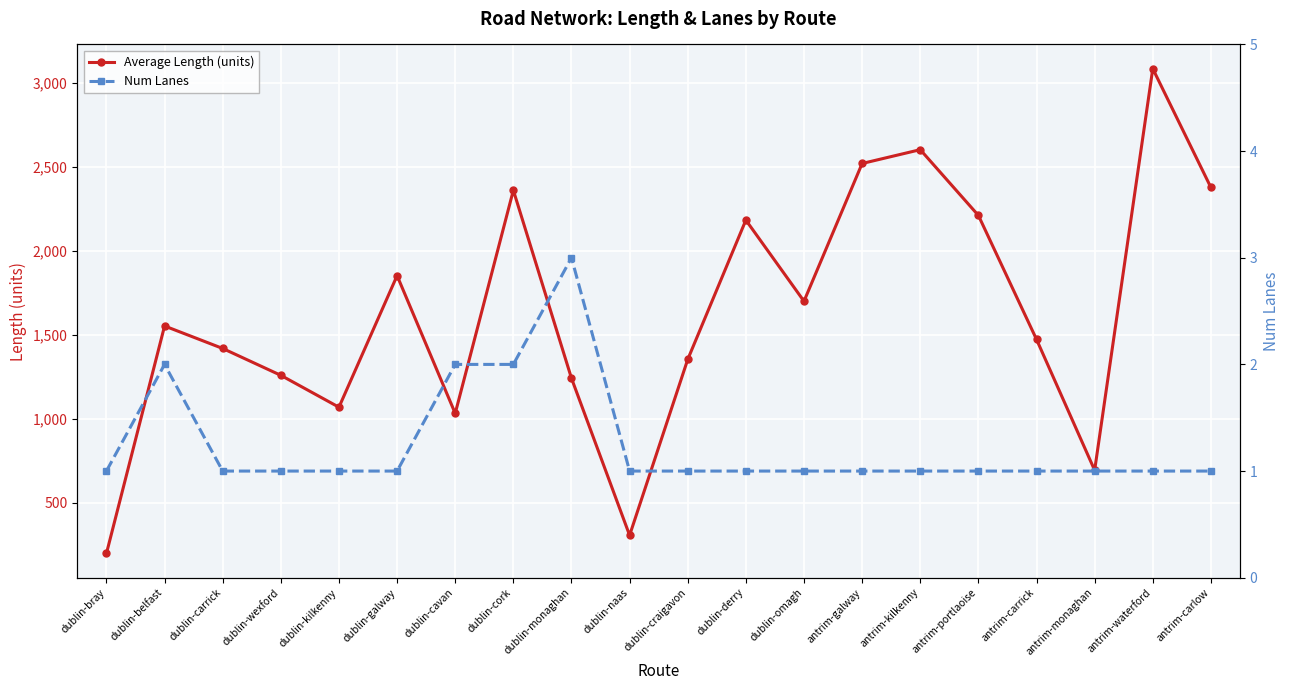

What is the sum of the Average Length (units) values at antrim-portlaoise and dublin-kilkenny?

3280.6